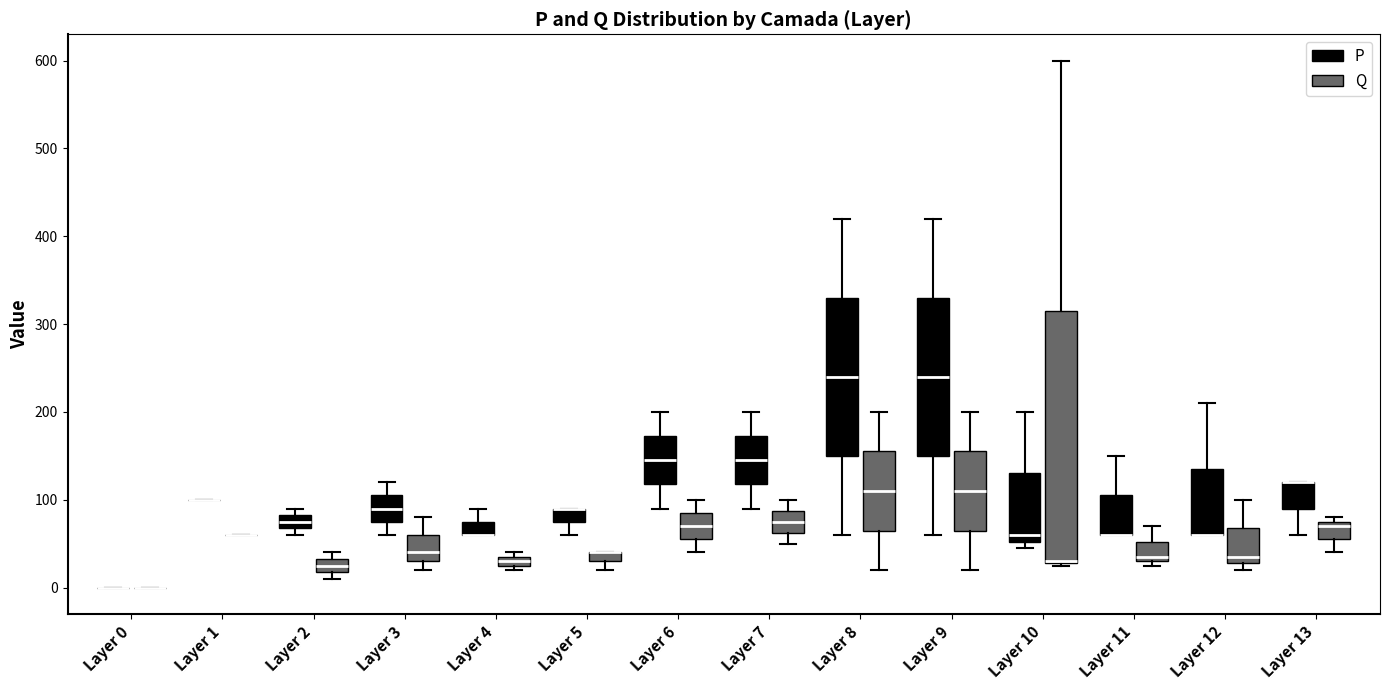

Where is the upper edge of the box for Layer 2 (P) on the y-axis? The values are not printed on the chart, so give them approximately, as read against the axis.

80